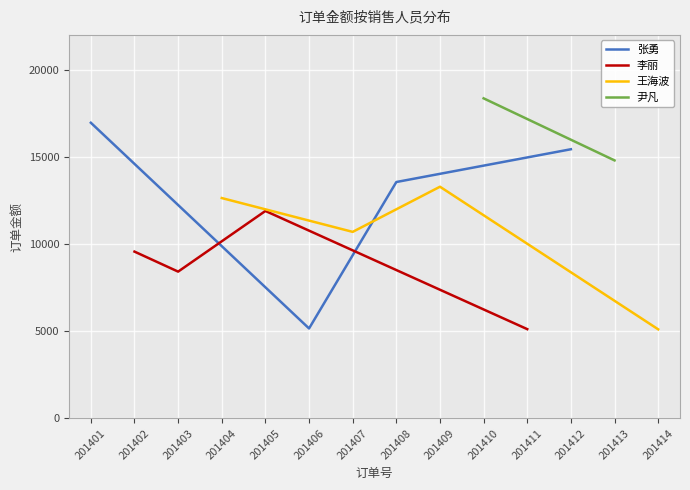

What is the difference between the 张勇 values at 201412 and 201401?

1520